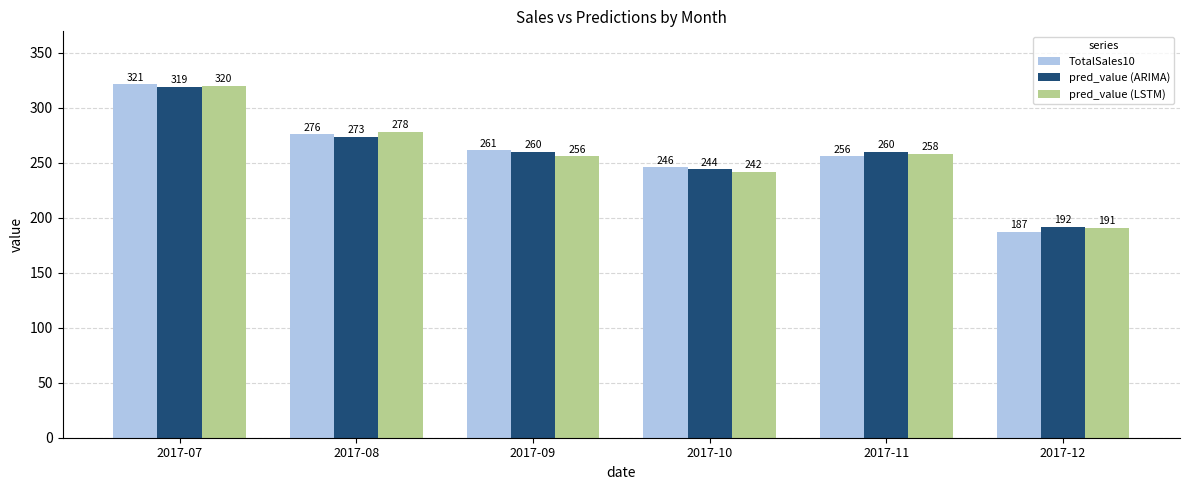

How many categories are shown in the chart?

6